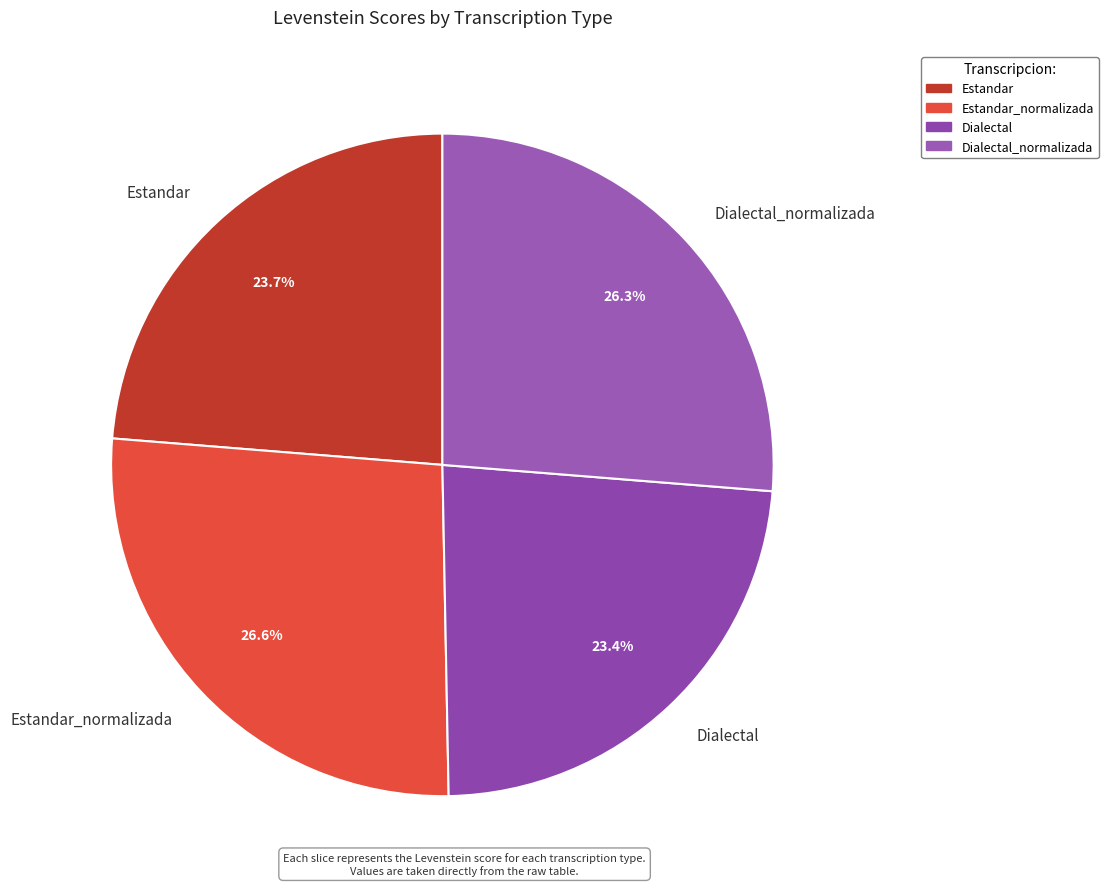

Is it true that Dialectal_normalizada is 26% of the pie?

True